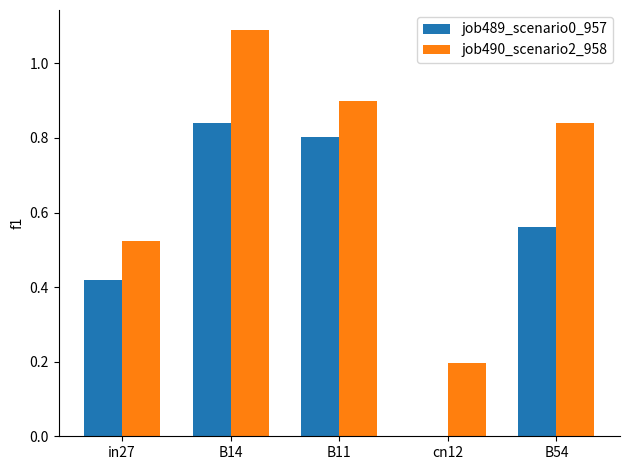

How many series are shown in this chart?

2